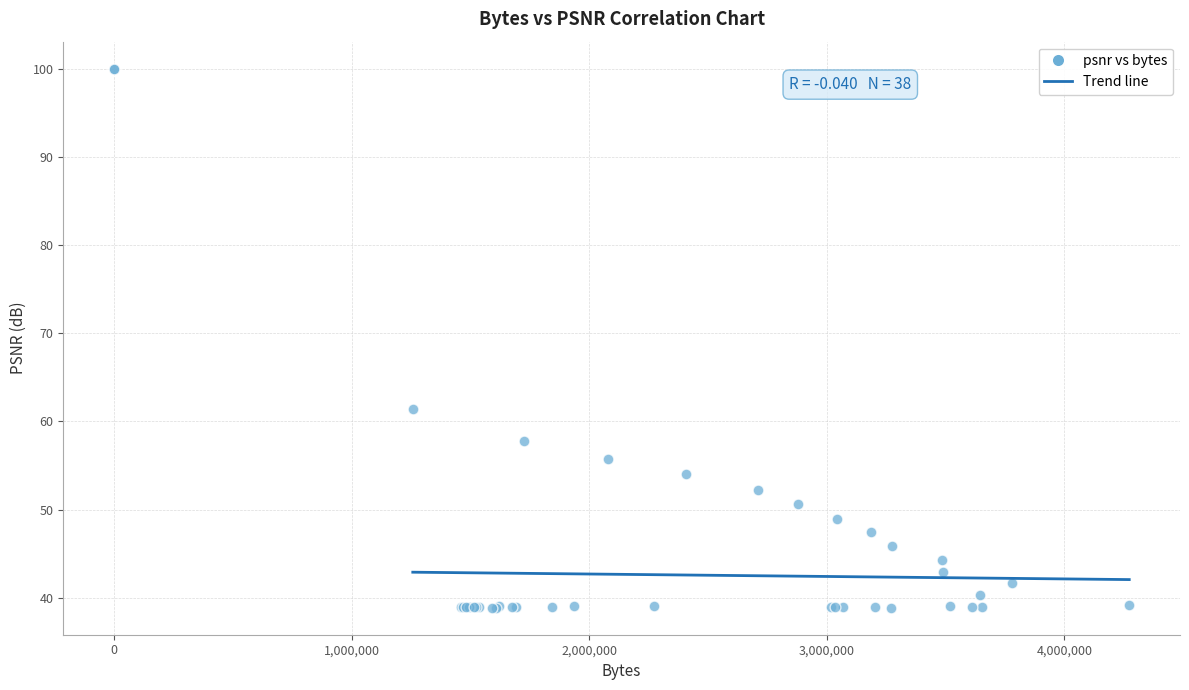

What Y value in the scatter plot is closest to 69?

61.4